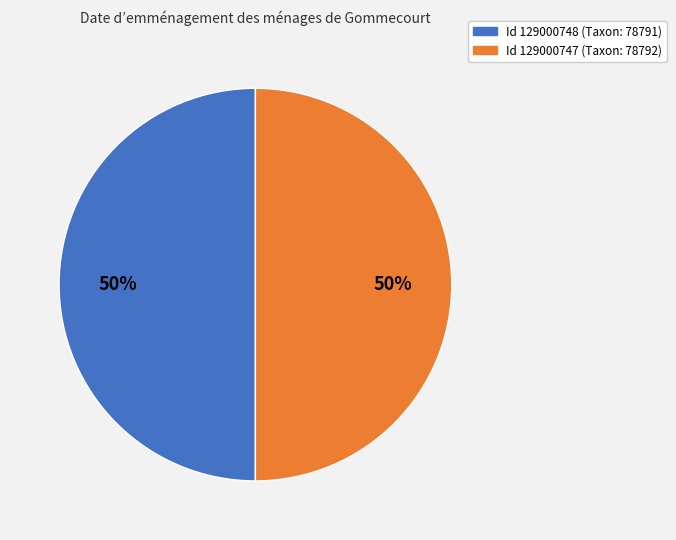

To the nearest percent, what is the average slice percentage?

50%